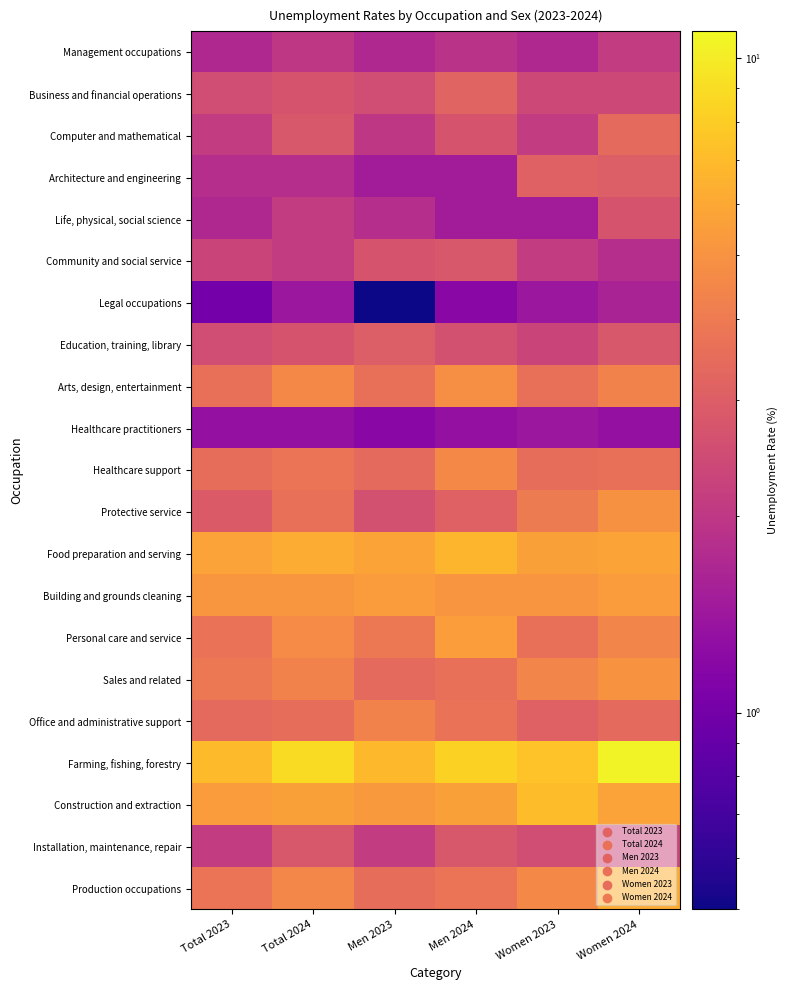

Which series has the largest total across all categories?

Farming, fishing, forestry